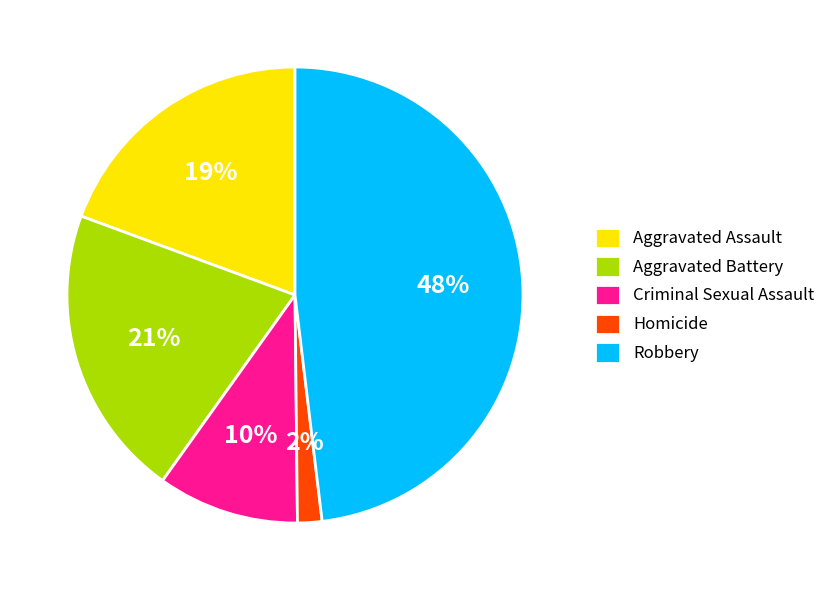

To the nearest percent, what portion does Aggravated Battery represent?

21%